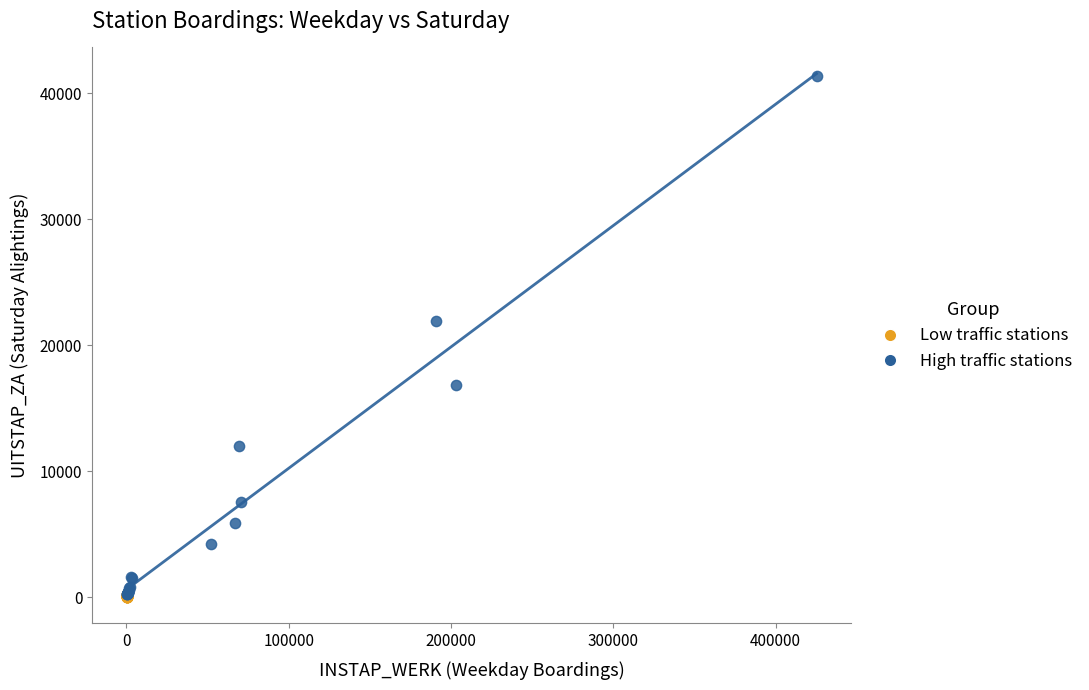

Which series has the largest Y range (max minus min)?

High traffic stations